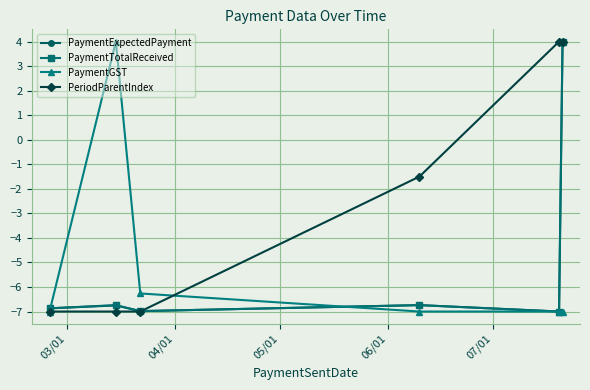

How many negative values does the PeriodParentIndex series have?

4